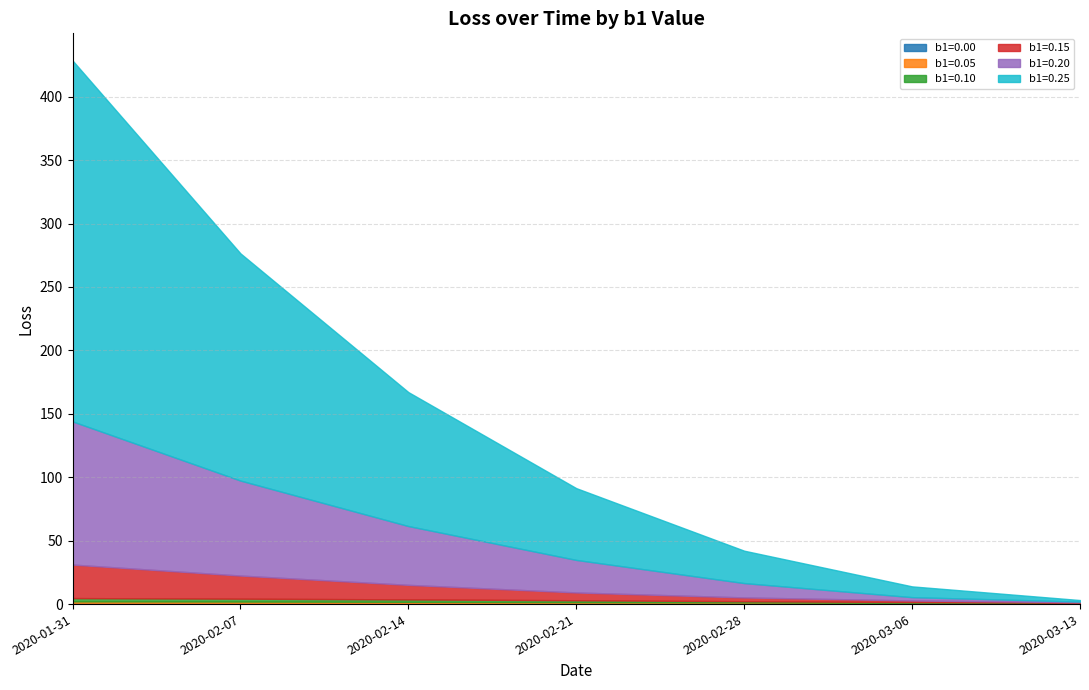

Reading left to right, list all the values displayed in this chart.

b1=0.00: 0.9	0.8	0.8	0.7	0.6	0.5	0.3
b1=0.05: 1.3	1.2	1.0	0.9	0.7	0.5	0.3
b1=0.10: 2.6	2.3	1.9	1.5	1.0	0.6	0.4
b1=0.15: 26.4	18.2	11.5	6.1	3.0	1.2	0.4
b1=0.20: 112.8	74.9	46.3	25.6	11.3	2.6	0.5
b1=0.25: 284.5	179.1	105.6	56.6	25.5	8.5	1.2